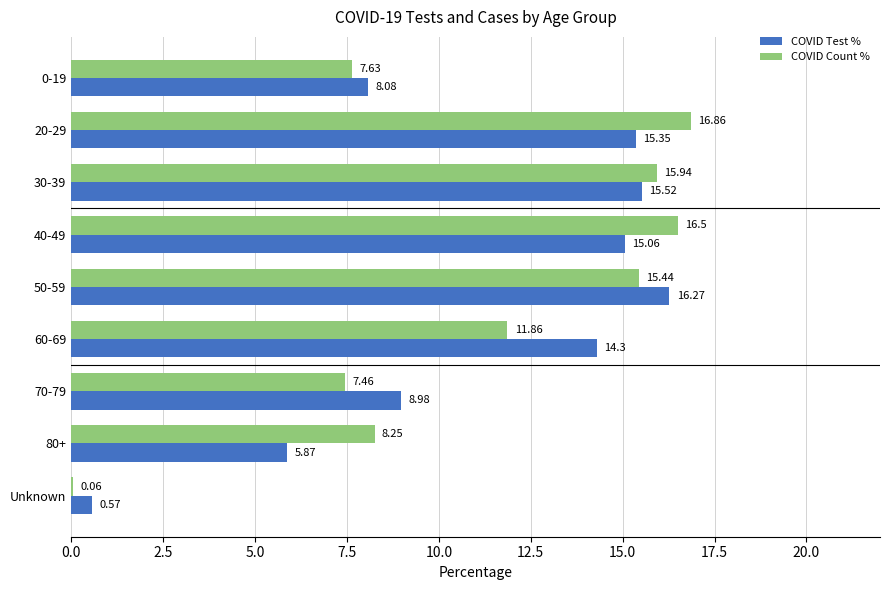

Which series has the widest spread of values?

COVID Count %